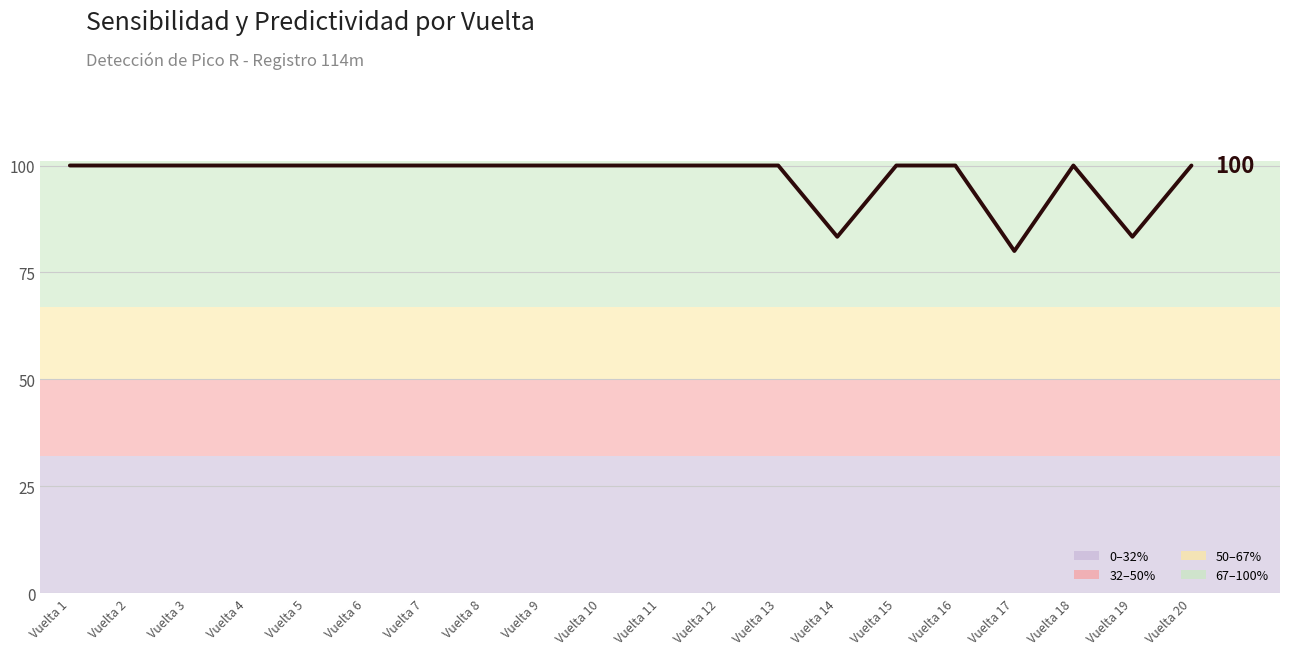

Which has a higher value, Vuelta 10 or Vuelta 12?

Vuelta 10